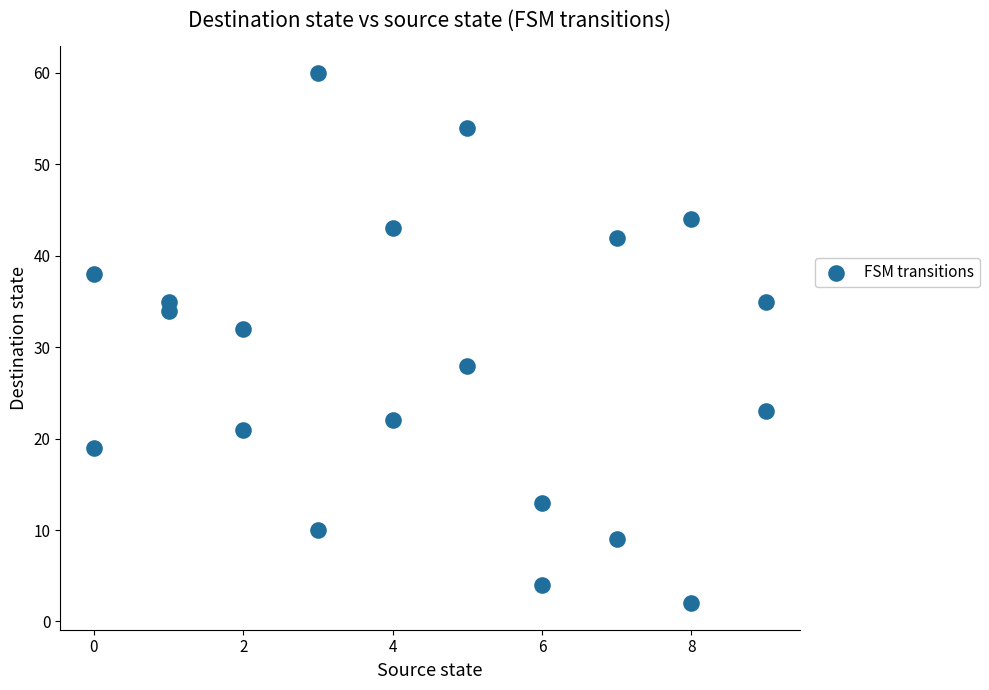

What is the range of X values (max minus min)?

9